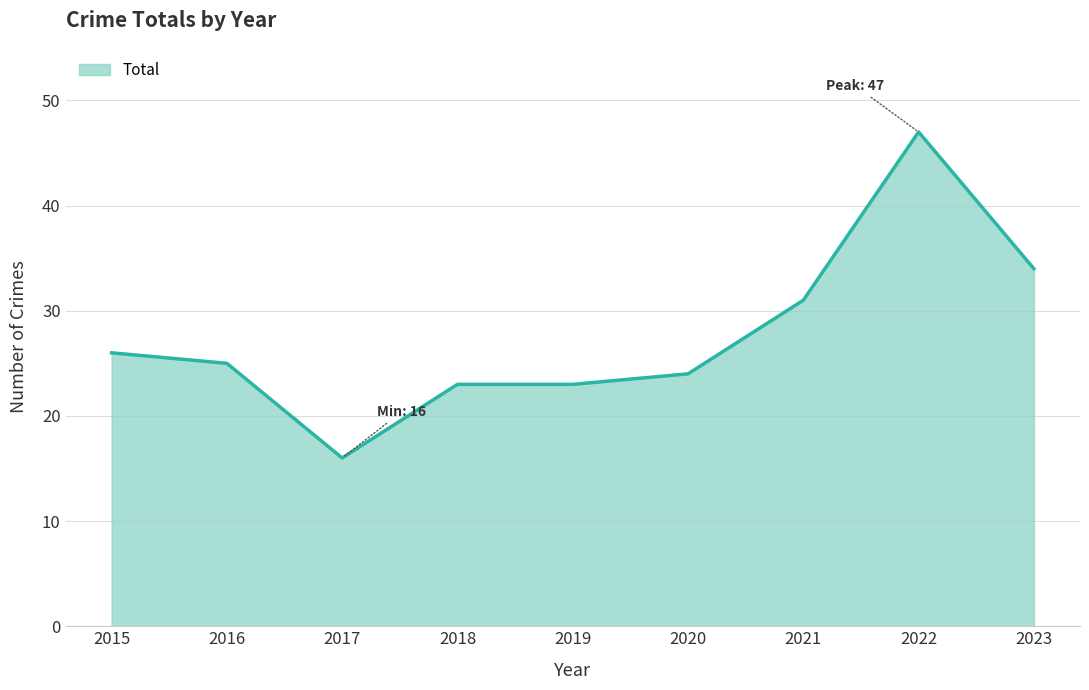

Approximately how many times larger is the value at 2015 compared to 2018?

1.1